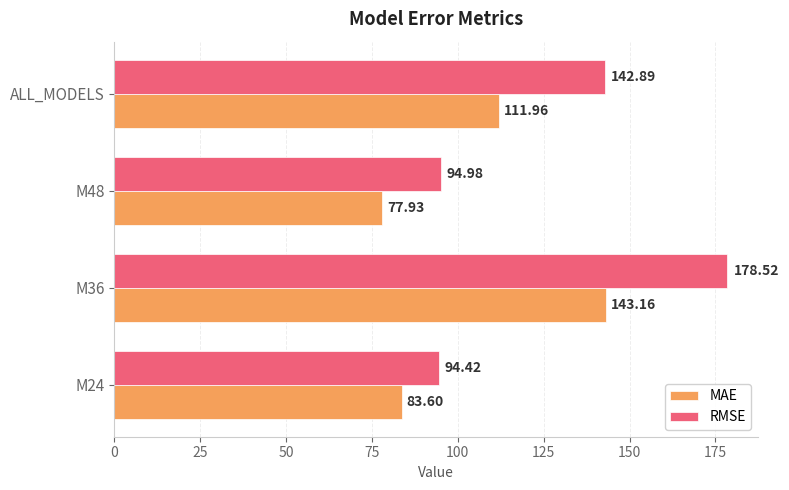

Count the number of data series in this chart.

2